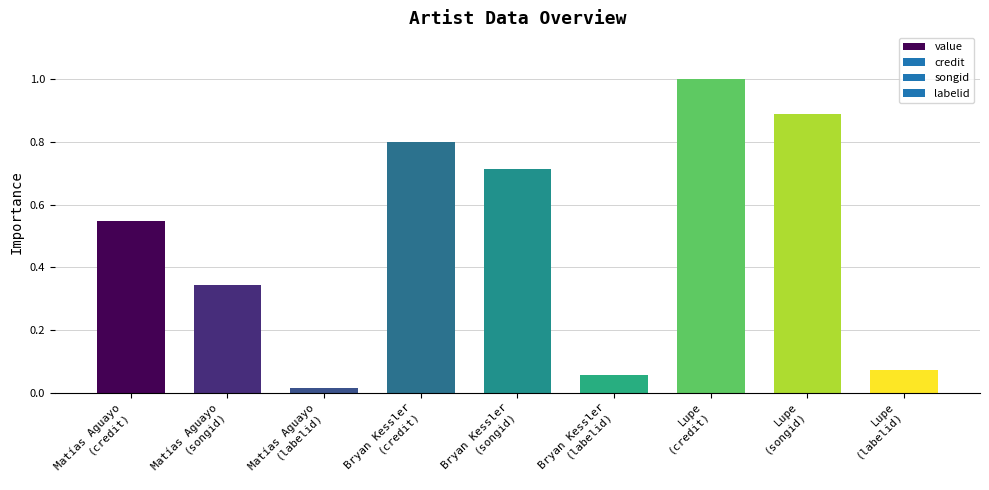

Between Matías Aguayo
(labelid) and Lupe
(songid), which is larger?

Lupe
(songid)